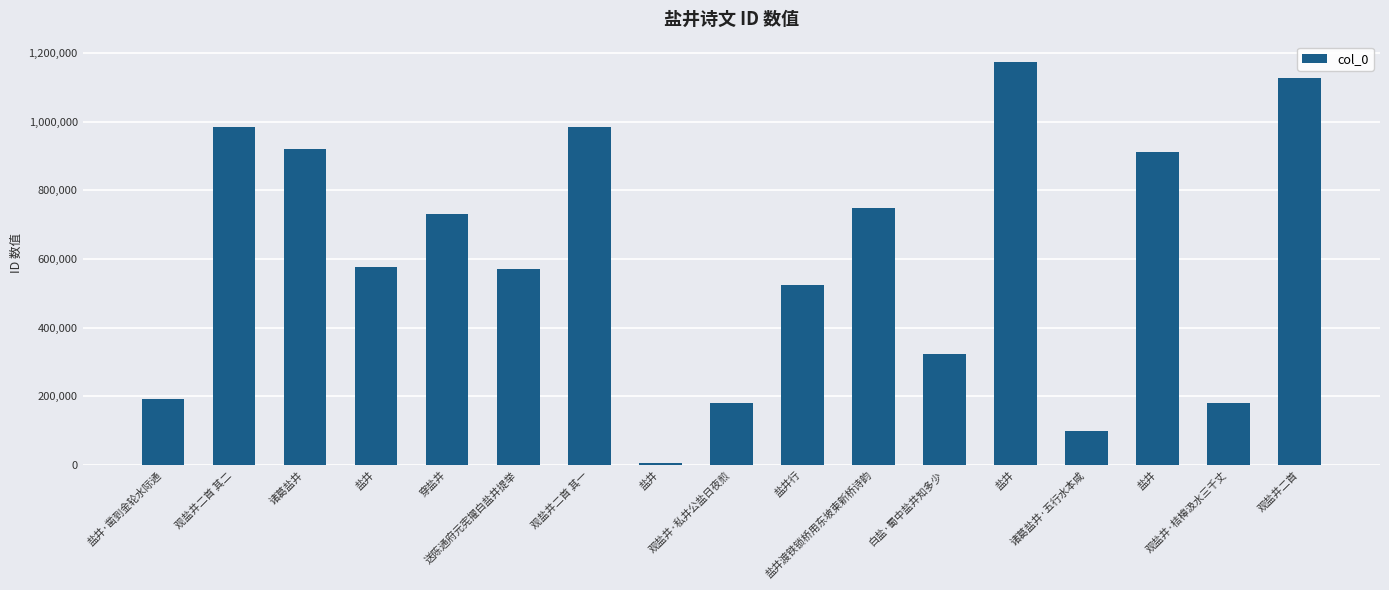

At which label does the data first exceed 575889?

观盐井二首 其二